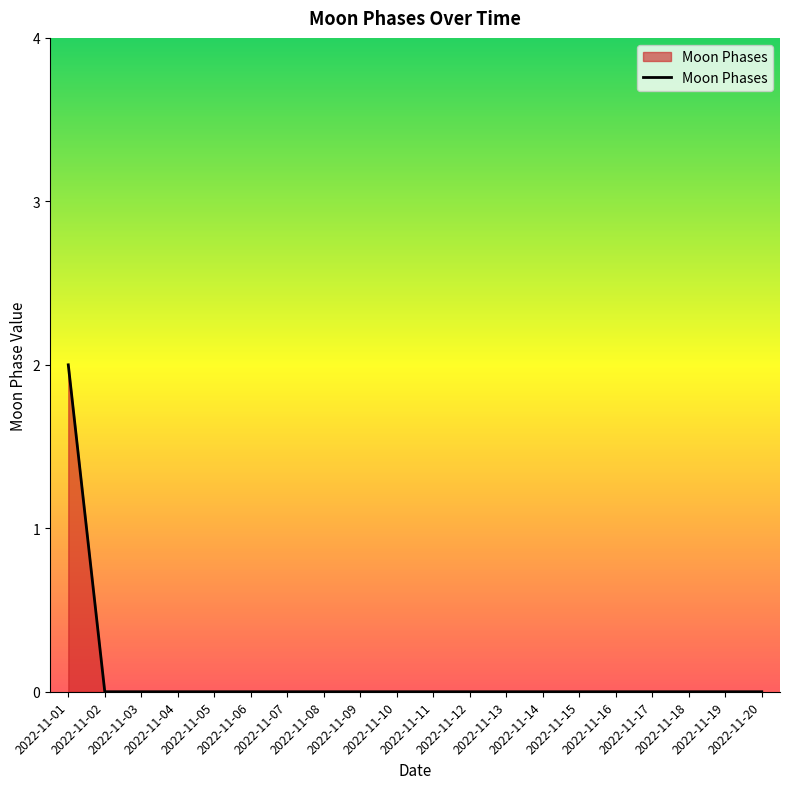

Is it true that the value at 2022-11-11 is 1?

False